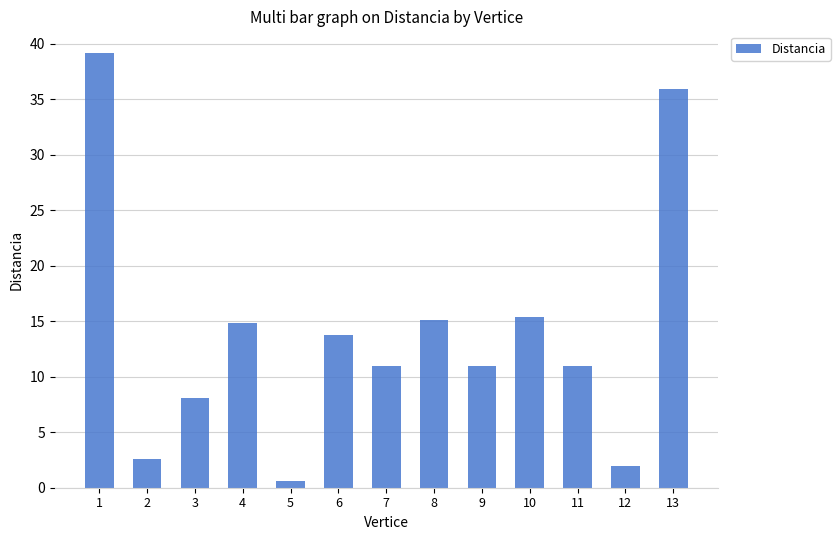

What is the greatest value displayed?

39.2